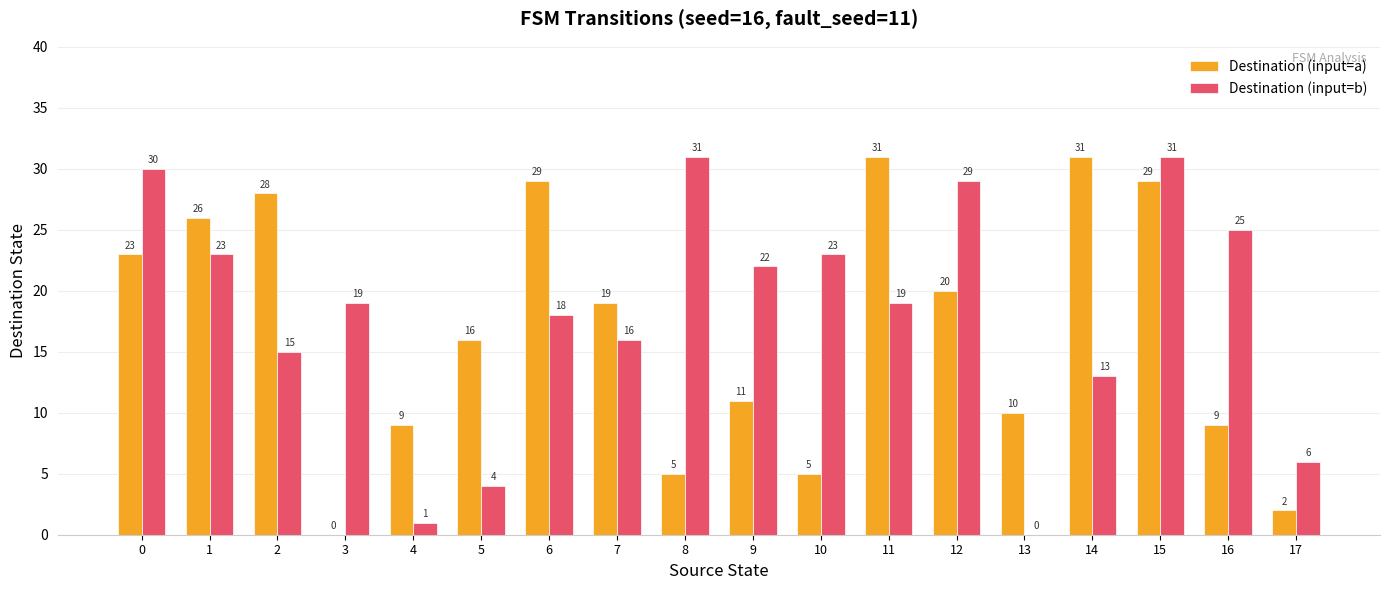

Reading left to right, transcribe all the data shown in this chart.

Destination (input=a): 0=23	1=26	2=28	3=0	4=9	5=16	6=29	7=19	8=5	9=11	10=5	11=31	12=20	13=10	14=31	15=29	16=9	17=2
Destination (input=b): 0=30	1=23	2=15	3=19	4=1	5=4	6=18	7=16	8=31	9=22	10=23	11=19	12=29	13=0	14=13	15=31	16=25	17=6